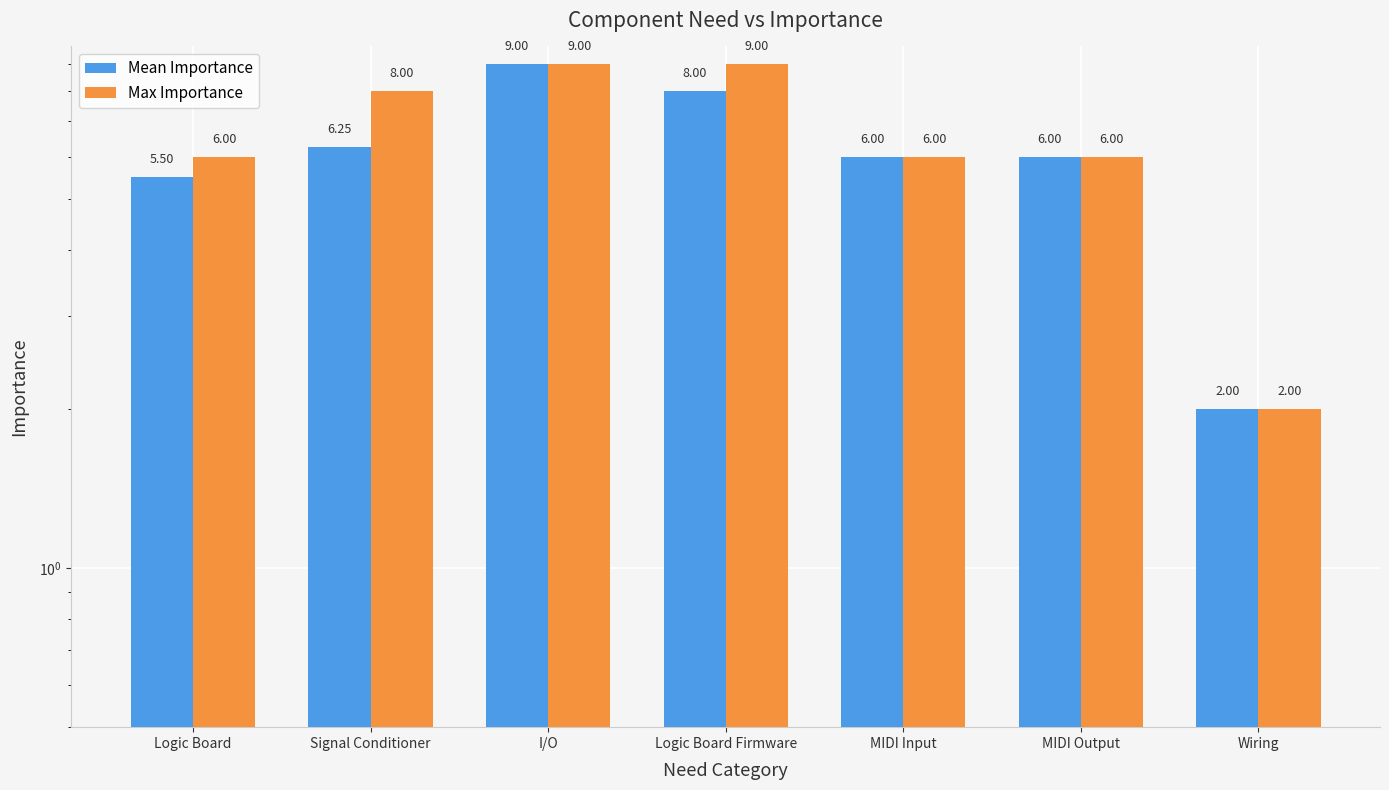

How many values in the Max Importance series exceed 6?

3